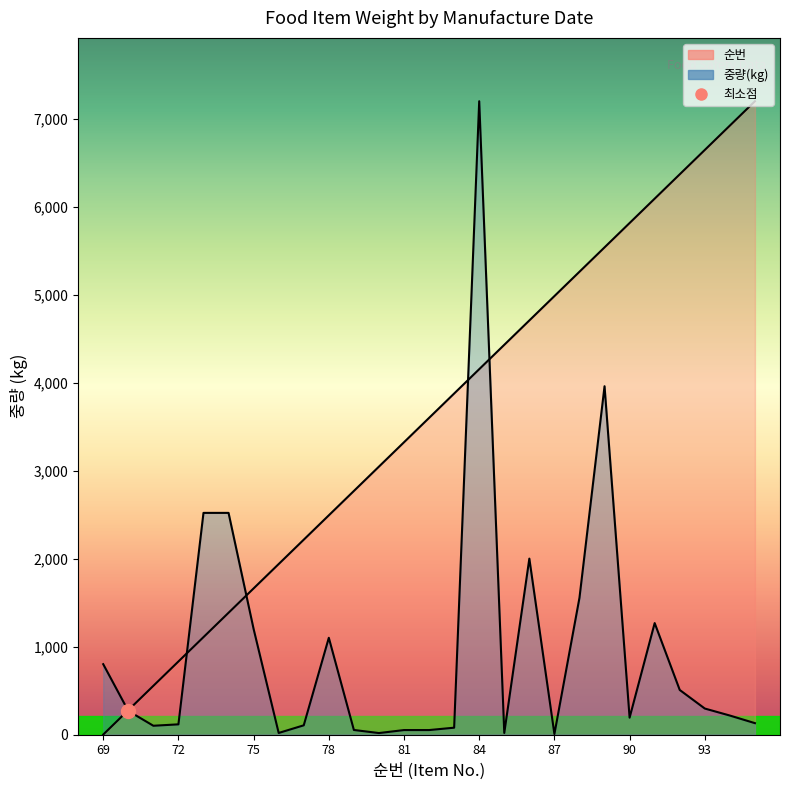

Which series has the largest total across all categories?

순번